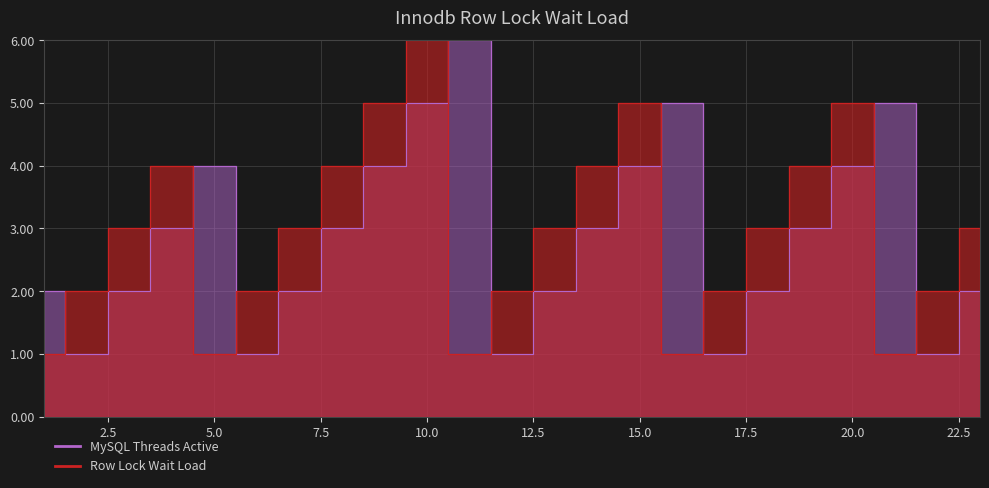

True or false: MySQL Threads Active has more than 1 interior local peaks.

True